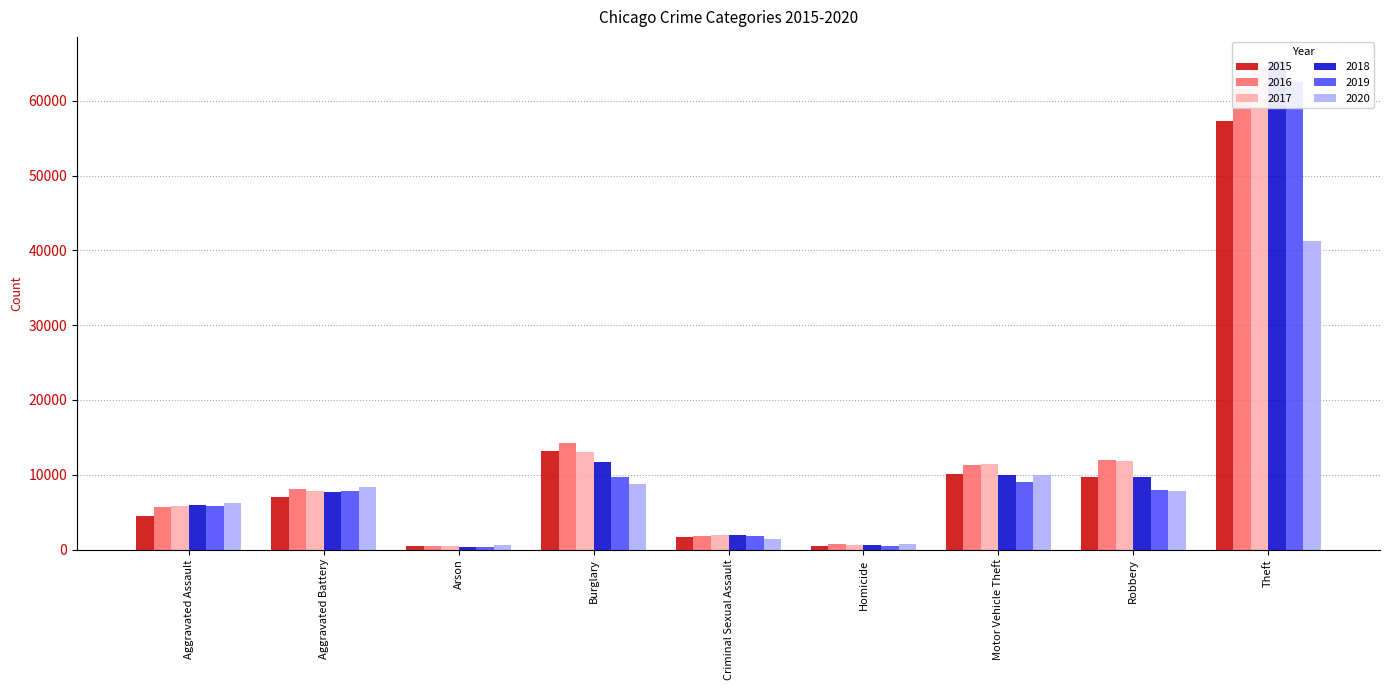

At Criminal Sexual Assault, list the series in order from smallest to largest.

2020, 2015, 2016, 2019, 2017, 2018